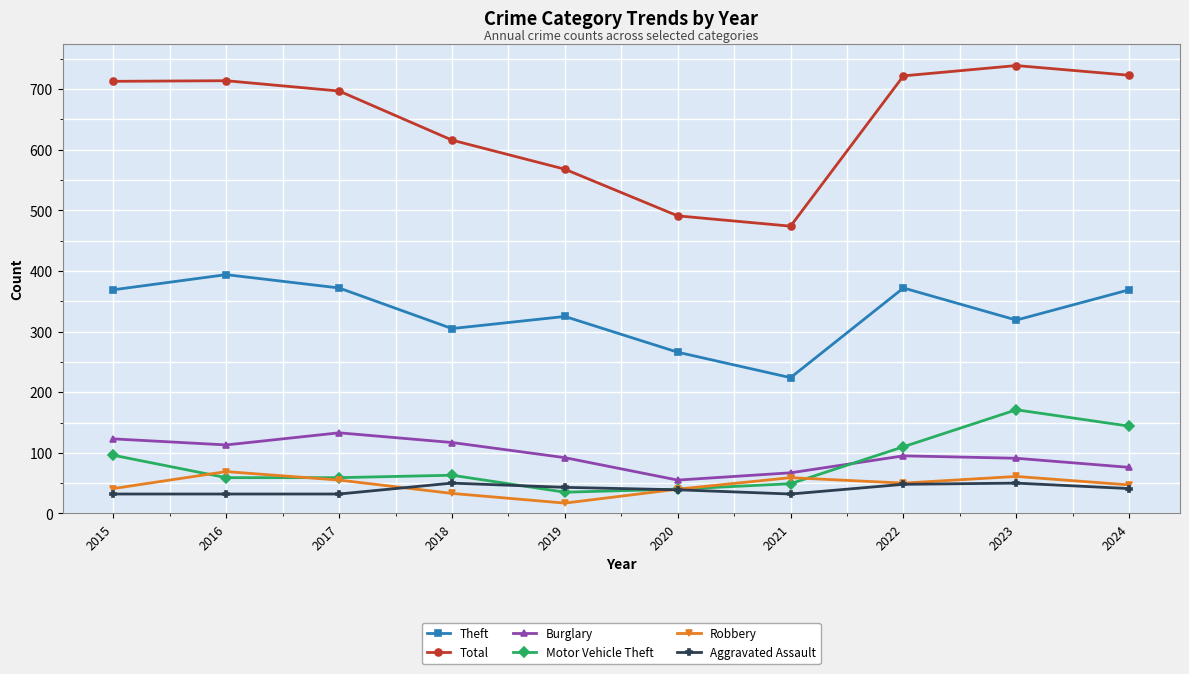

Which series has the widest spread of values?

Total